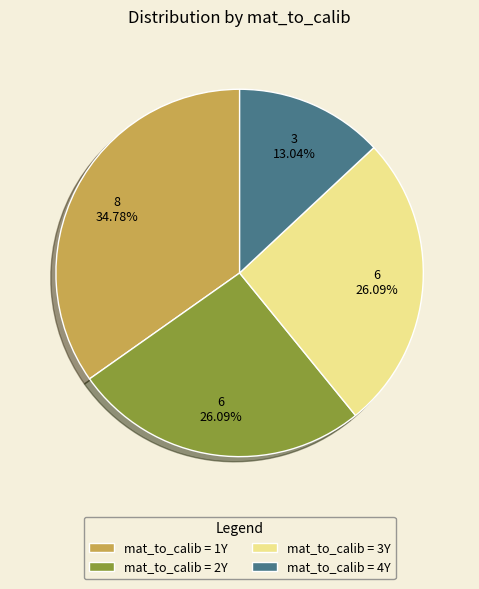

Does mat_to_calib = 3Y account for over 50% of the chart?

No